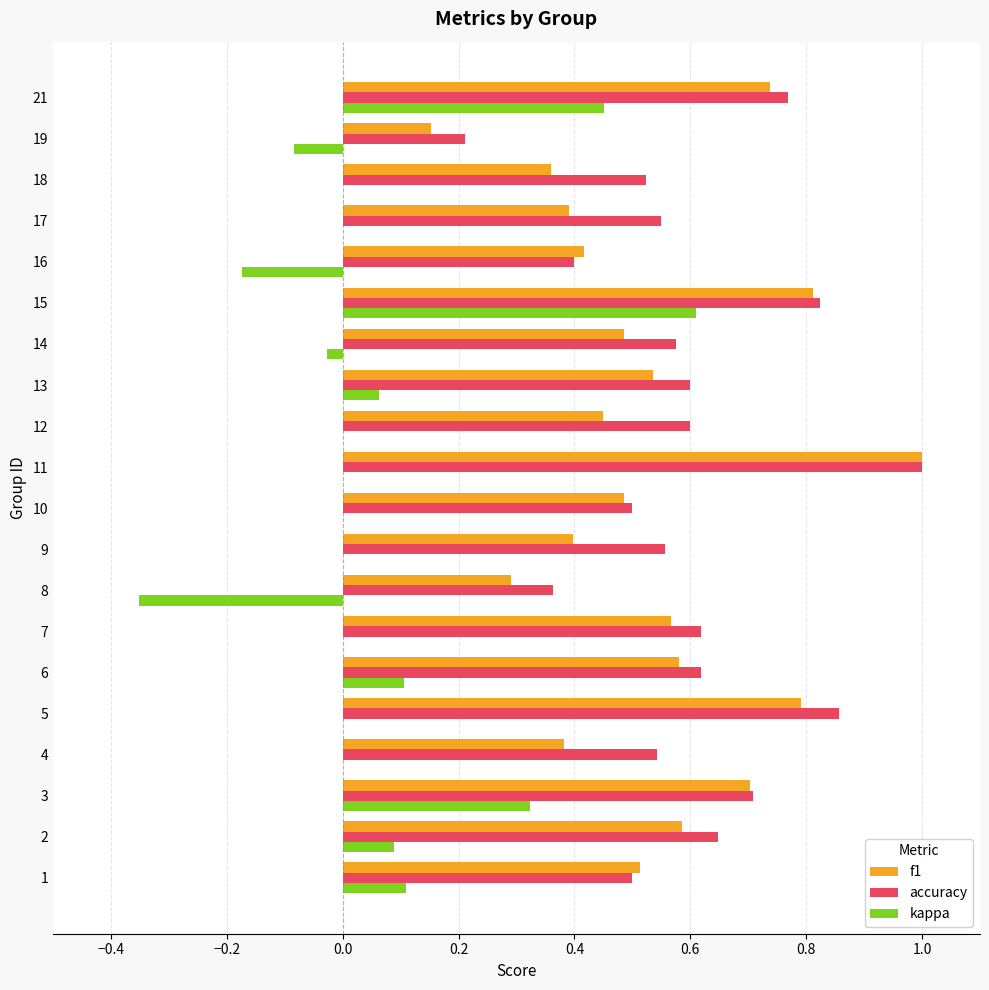

Which series has the largest range (max minus min)?

kappa